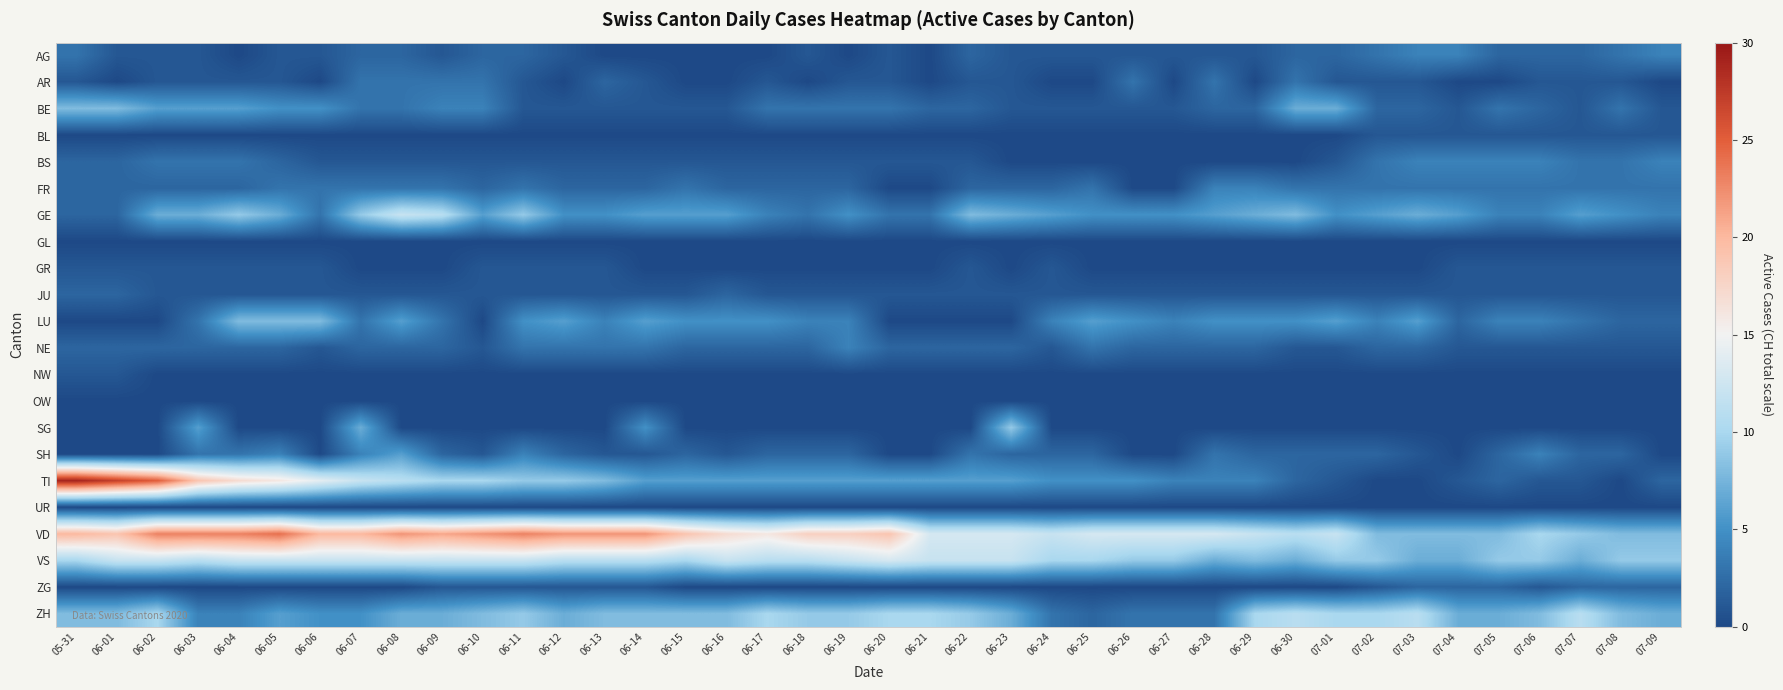

At which category does the chart reach its peak across all series?

05-31